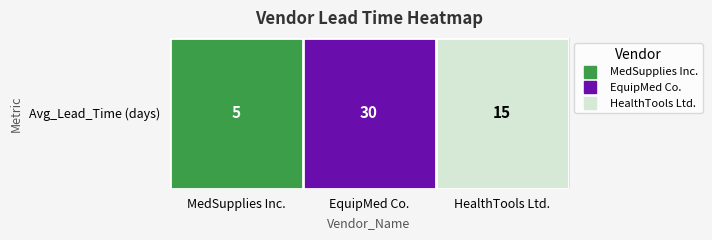

List the labels in order of value, largest first.

EquipMed Co., HealthTools Ltd., MedSupplies Inc.